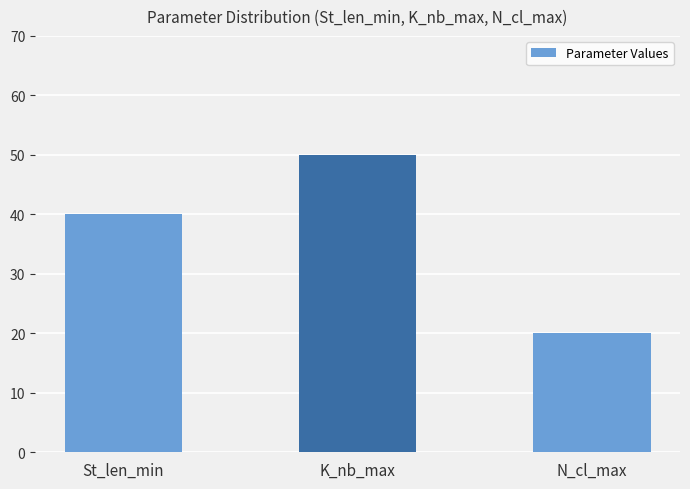

What is the sum of all values?

110